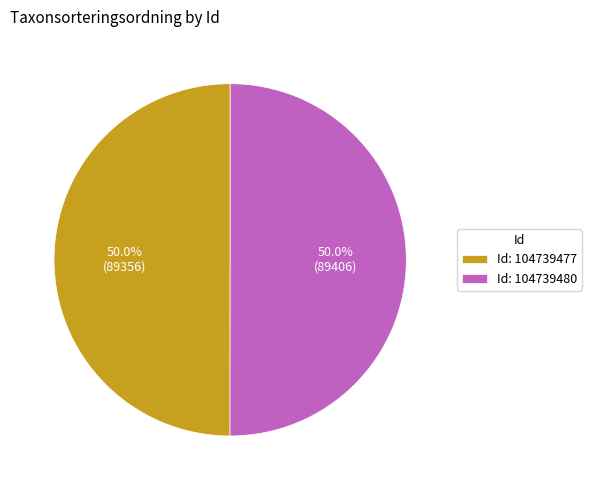

Approximately how many times larger is the value at Id: 104739477 compared to Id: 104739480?

1.0